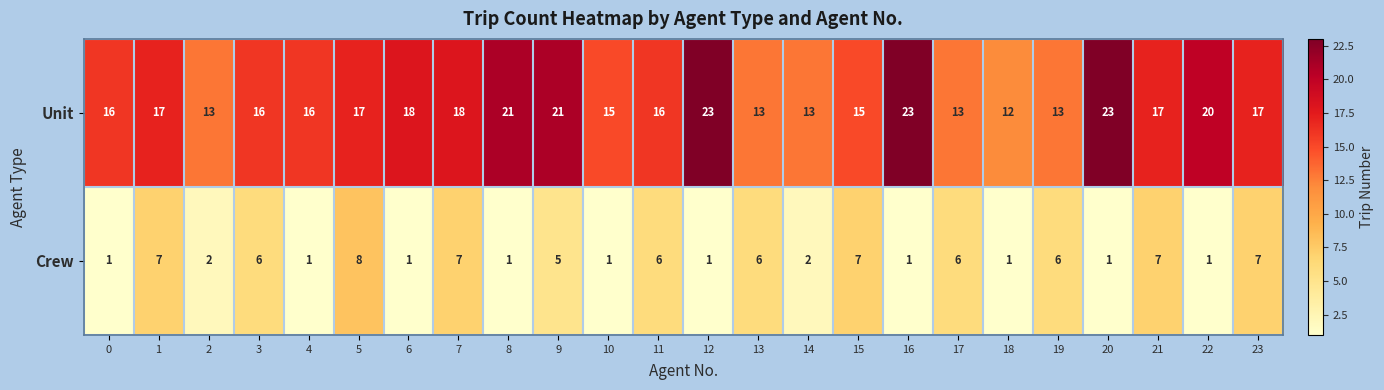

At 1, list the series in order from smallest to largest.

Crew, Unit